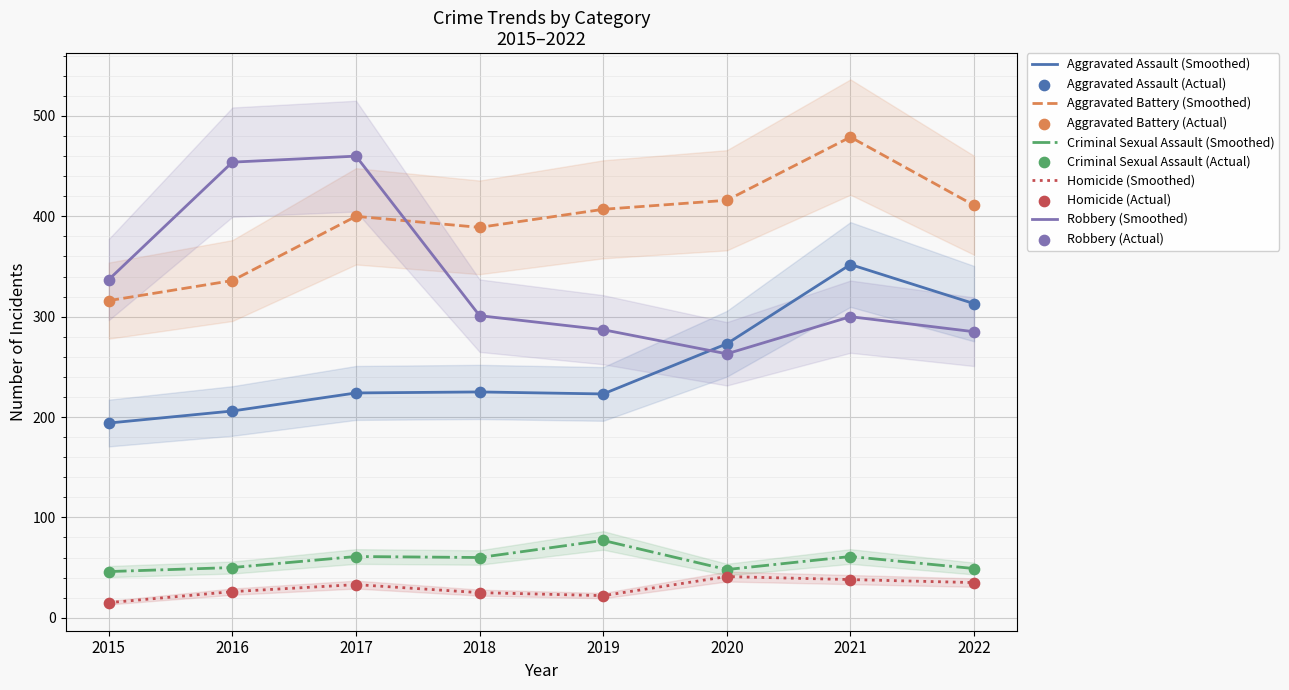

Which series contains the highest Y value?

Aggravated Battery